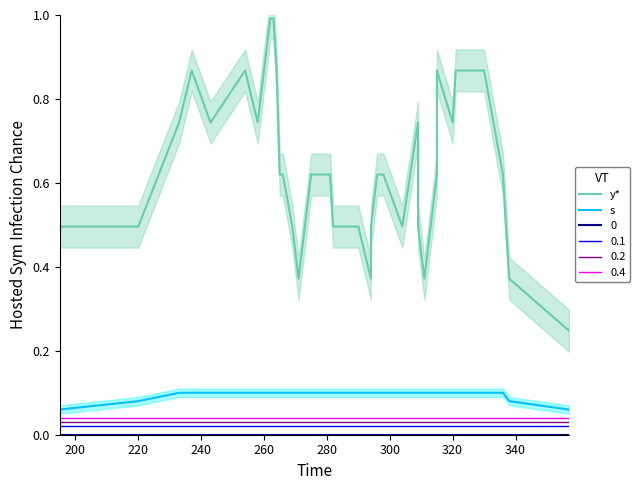

Count the number of categories in the chart.

40